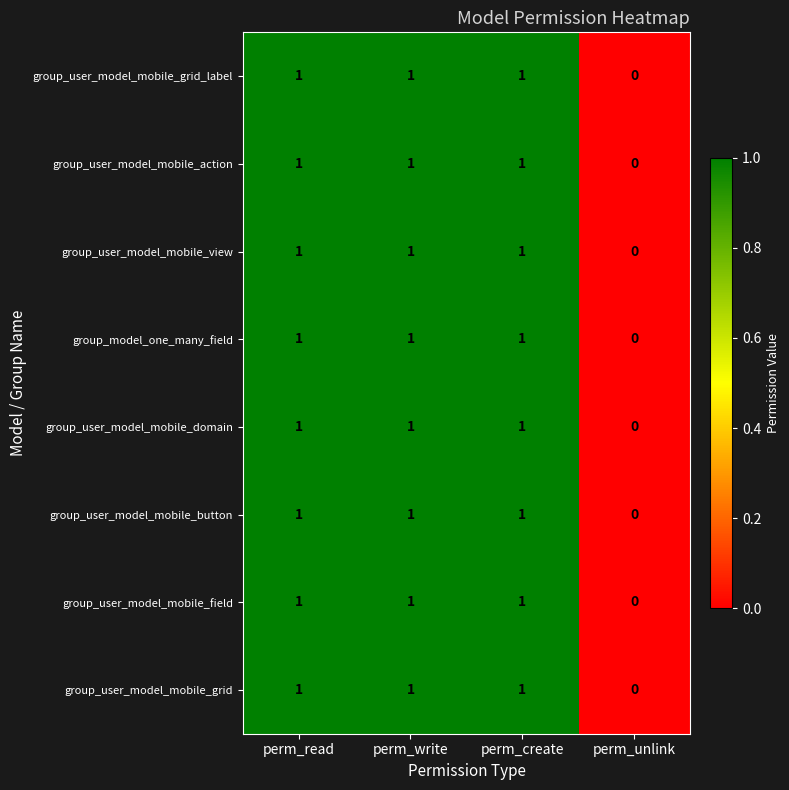

The group_user_model_mobile_grid series shows 1 at perm_write. True or false?

True